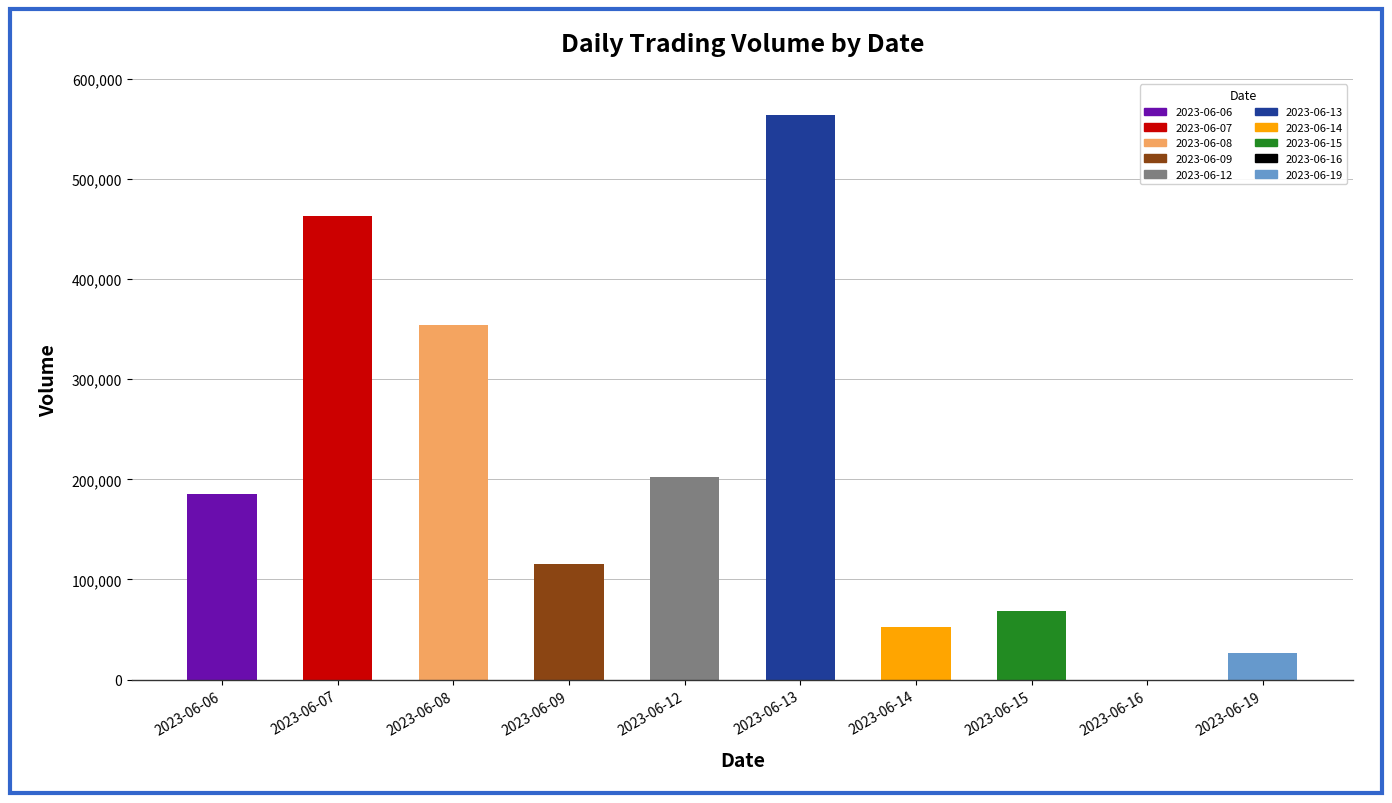

What is the difference between the highest and lowest values at 2023-06-14?

52541.2